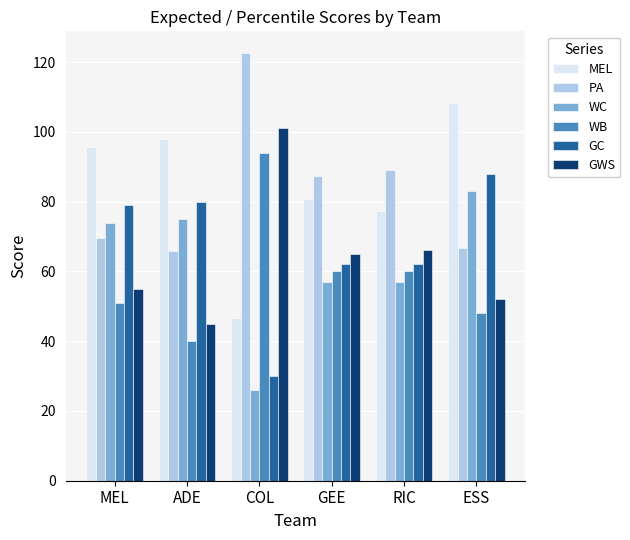

What is the label of the 6th bar from the left?

ESS